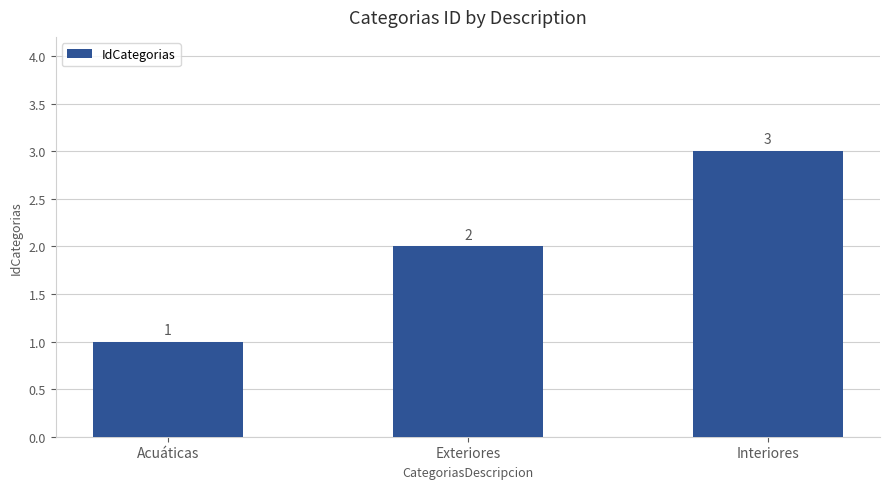

Count the number of data series in this chart.

1